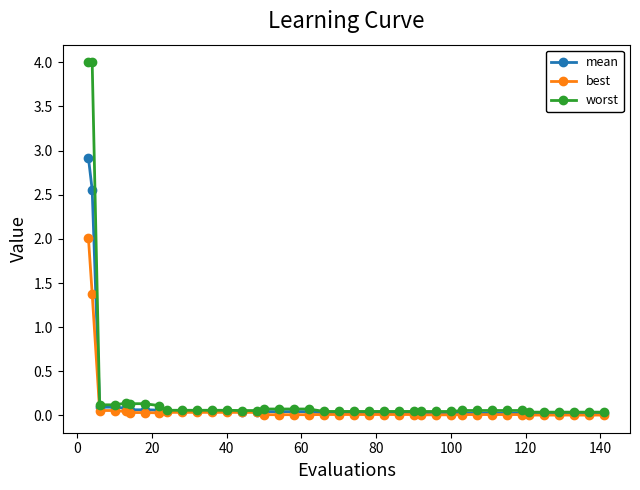

What are all the series names shown in the legend?

mean, best, worst